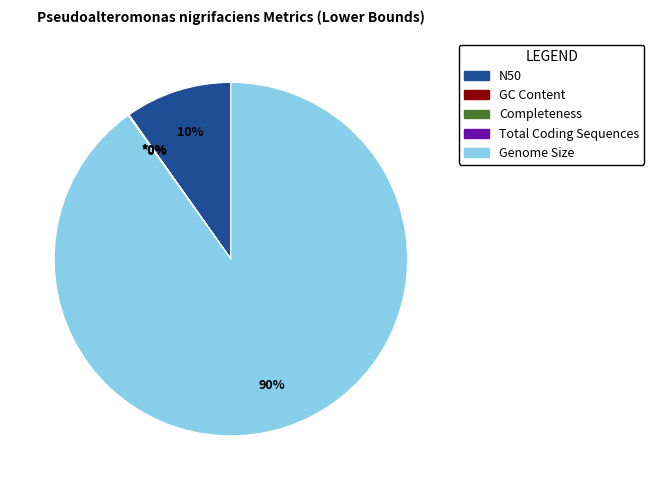

Which category has the biggest portion of the pie?

Genome Size